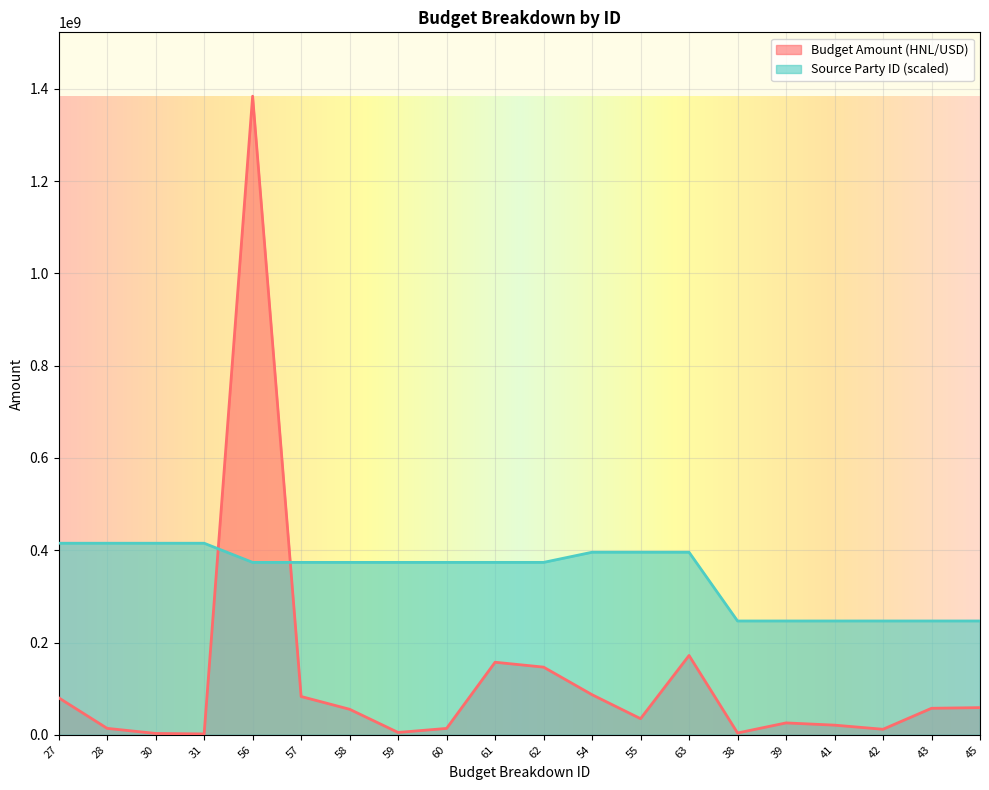

Between 63 and 43, which series saw the biggest shift?

Source Party ID (scaled)